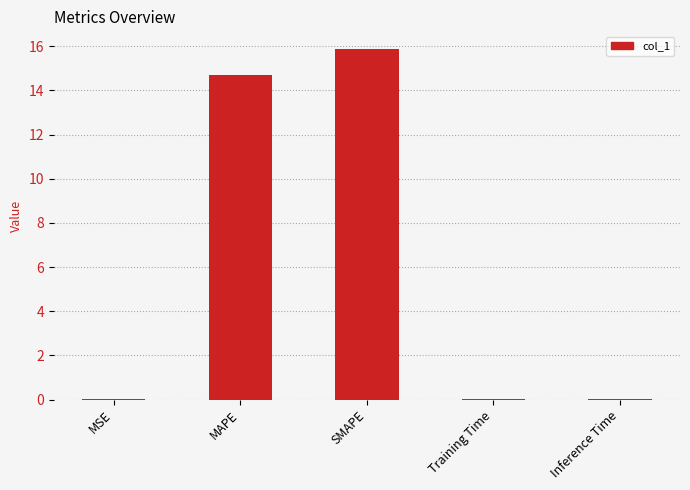

What is the maximum value shown in the chart?

15.9